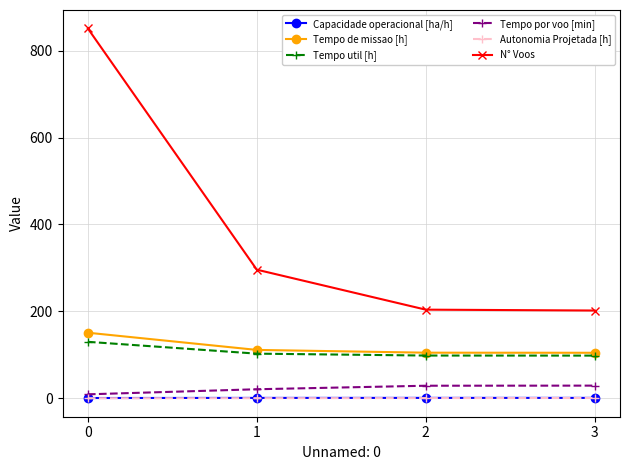

What are all the series names shown in the legend?

Capacidade operacional [ha/h], Tempo de missao [h], Tempo util [h], Tempo por voo [min], Autonomia Projetada [h], N° Voos